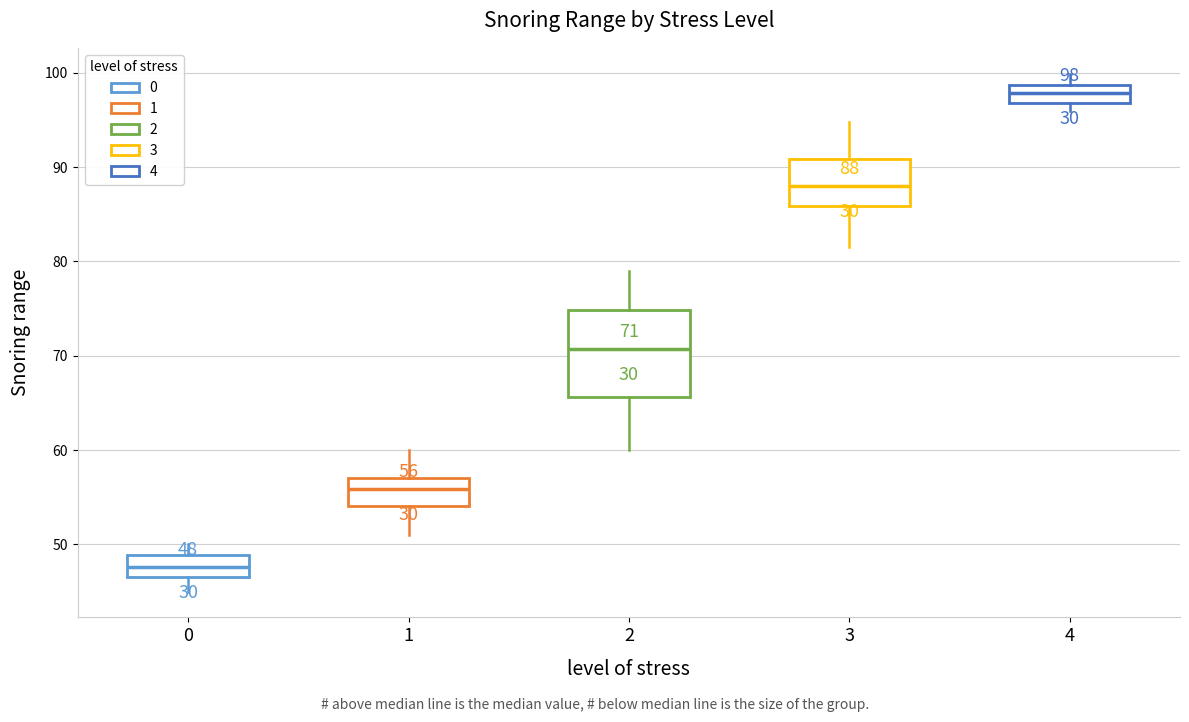

Comparing the boxes themselves (not the whiskers), which one is the tallest?

2